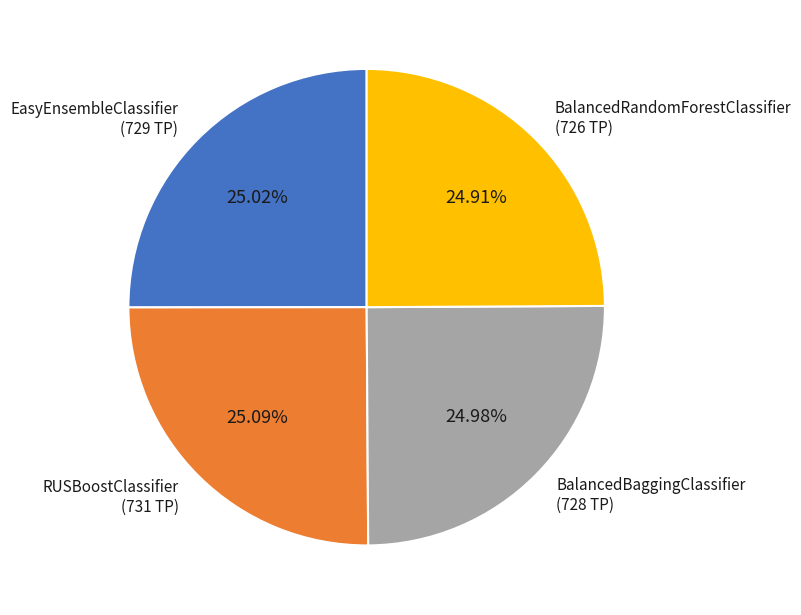

What is the total percentage of BalancedRandomForestClassifier and BalancedBaggingClassifier?

49.9%